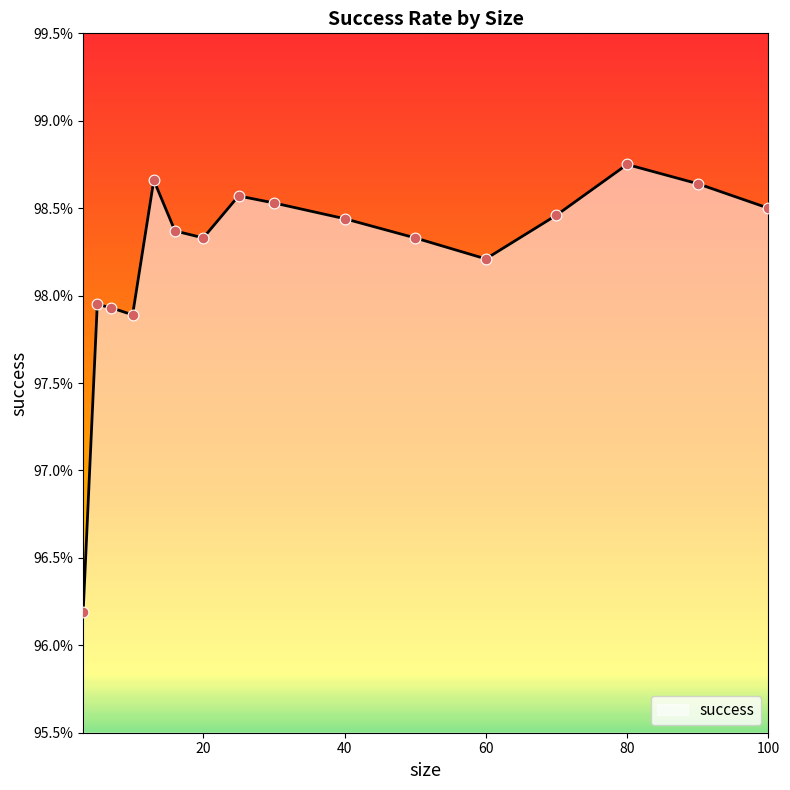

What is the difference between the maximum and minimum values?

2.6